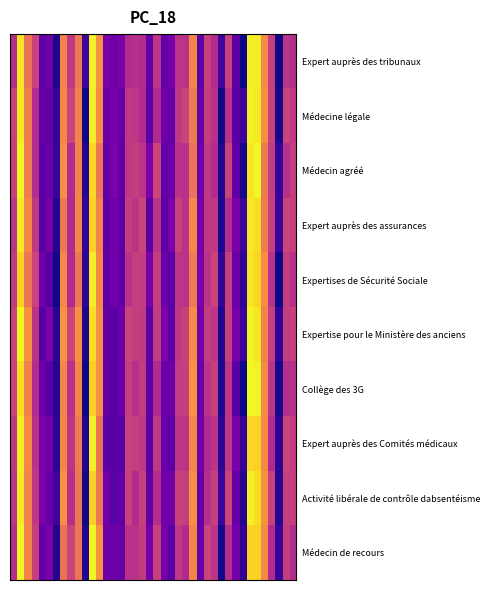

How many series are shown in this chart?

10